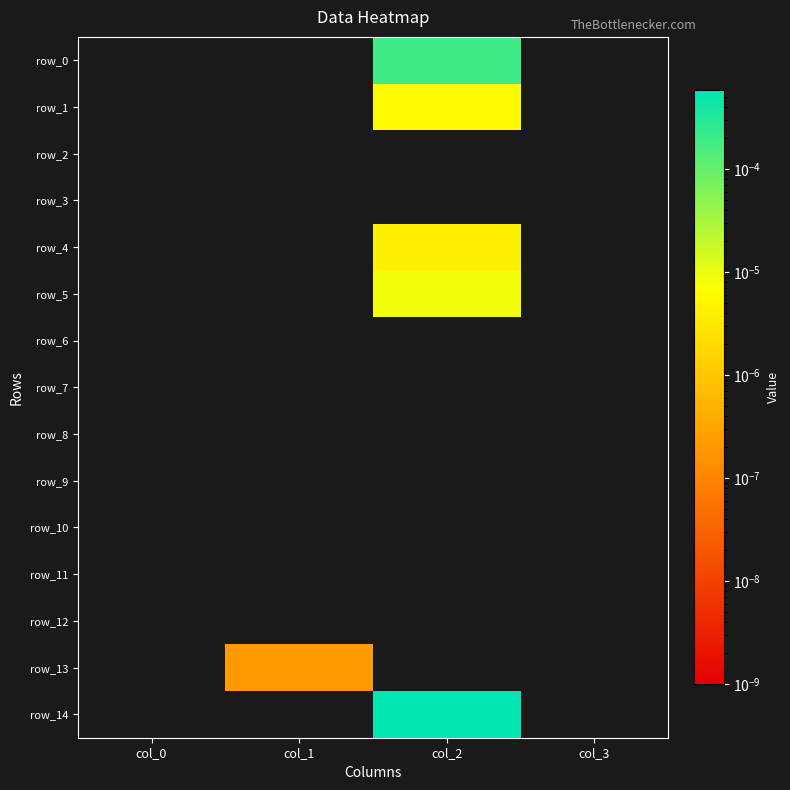

How many values in the row_13 series exceed 0?

1